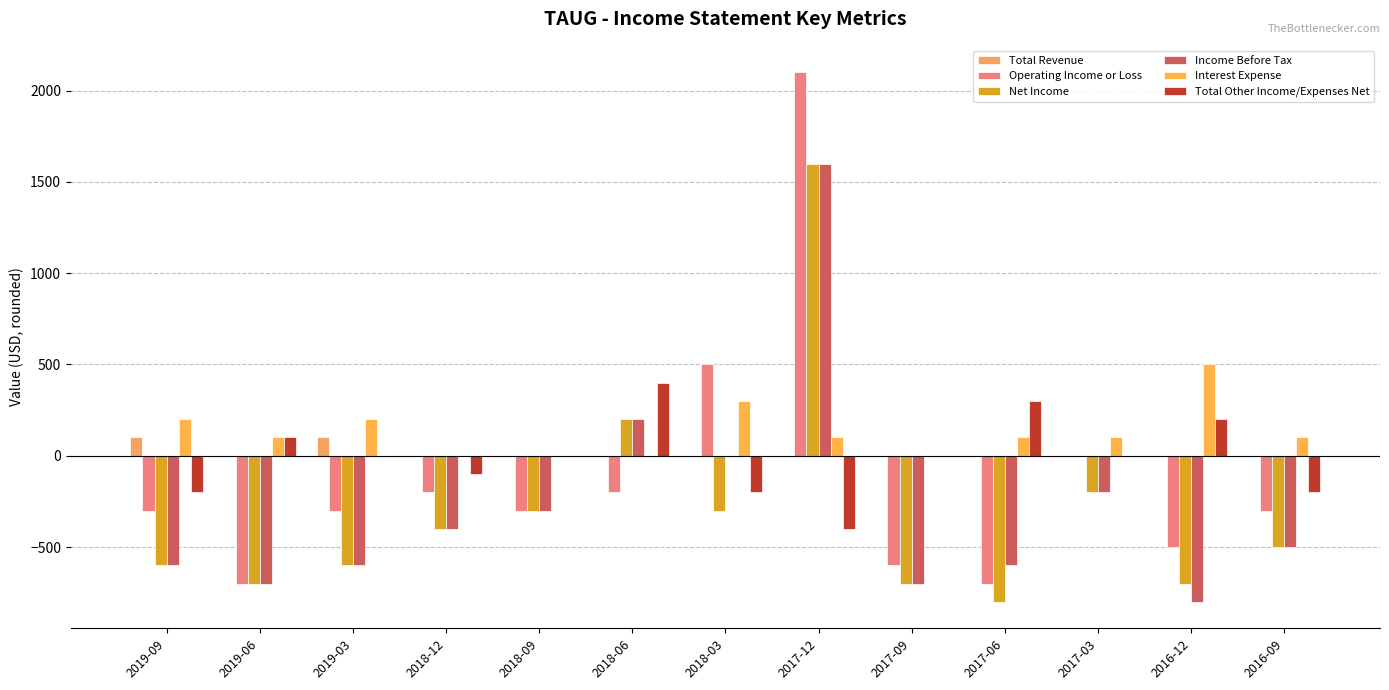

What is the minimum value shown in the chart?

-800